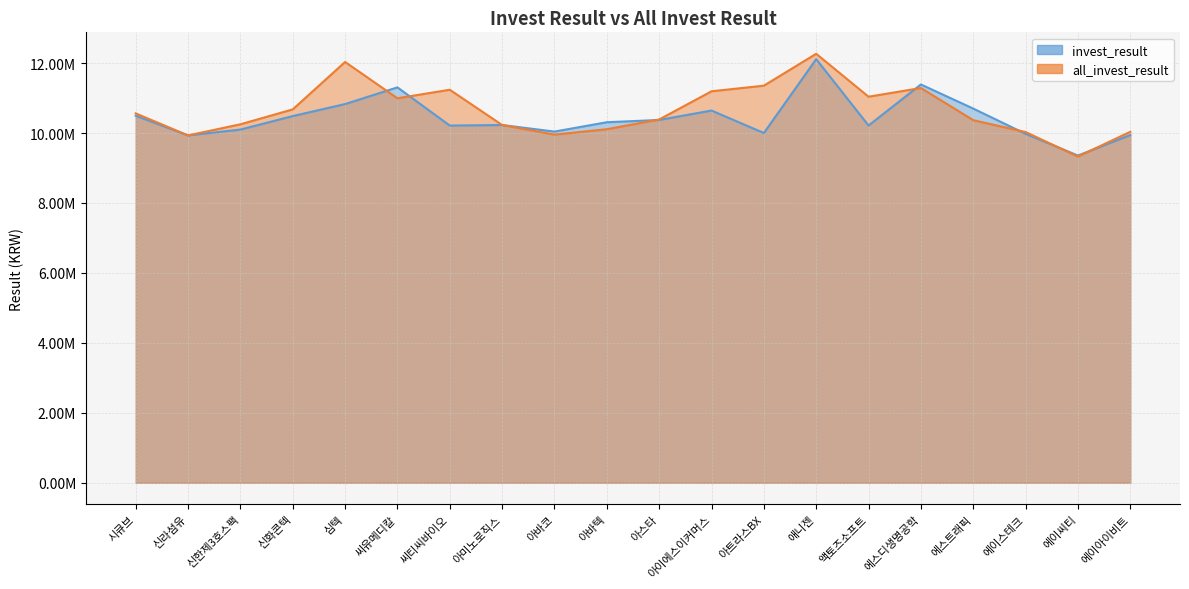

What is the difference between the all_invest_result values at 아바텍 and 아바코?

155115.0